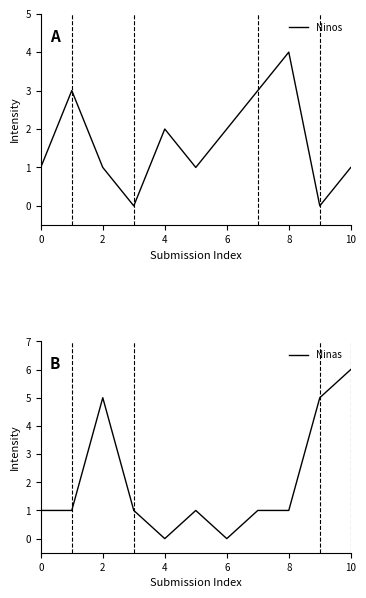

How many times do Ninas and Ninos cross each other?

3